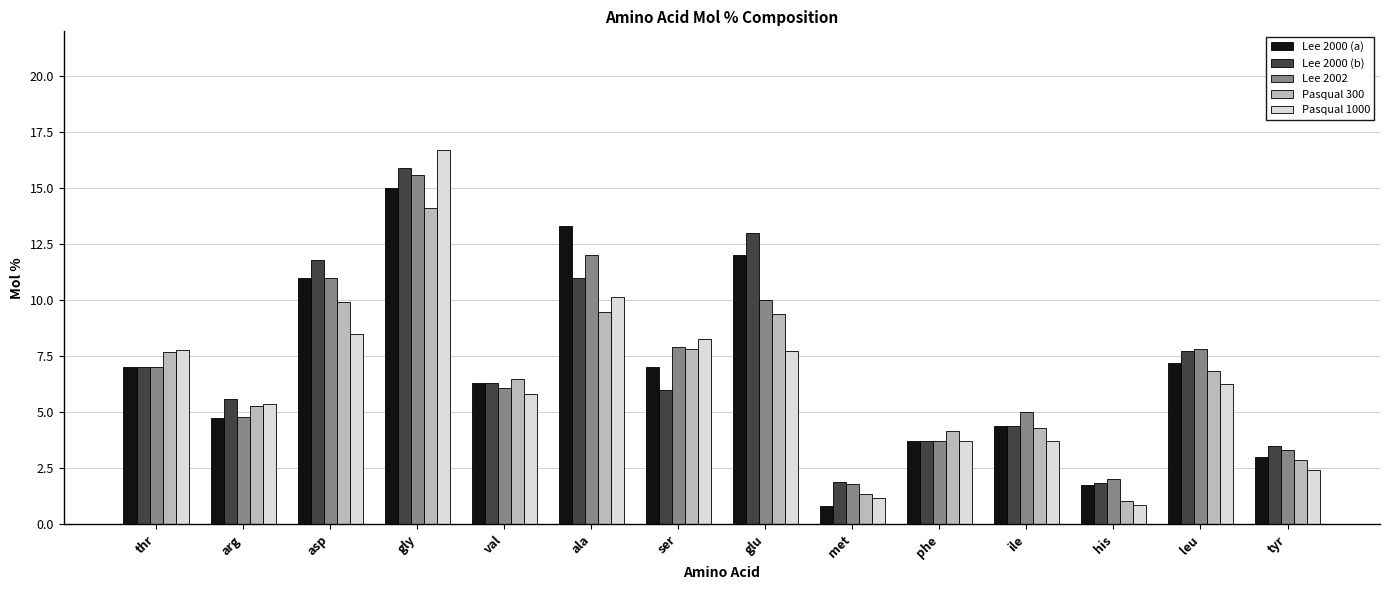

At how many categories does at least one series exceed 8?

5